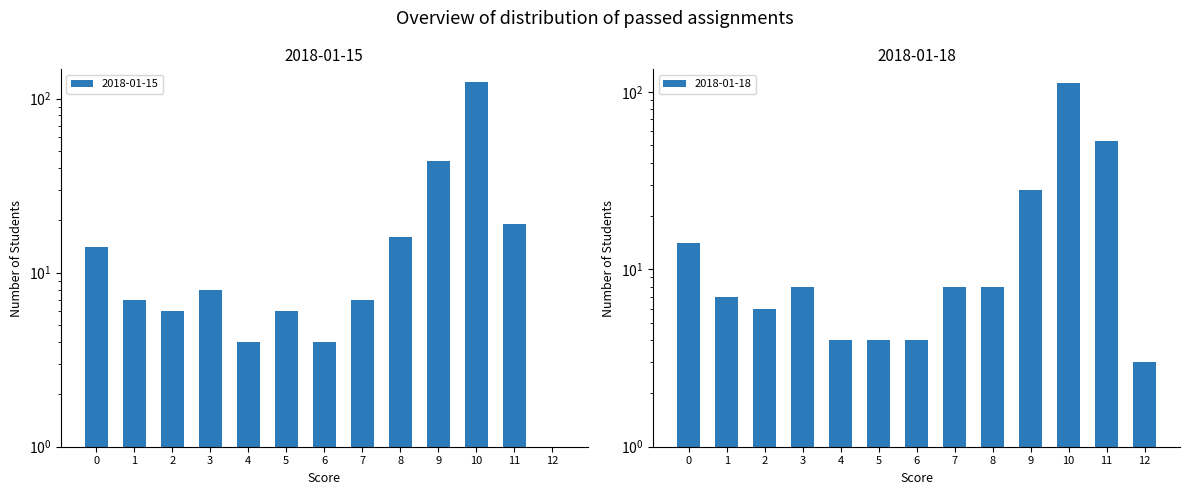

At which category does the chart reach its minimum across all series?

12